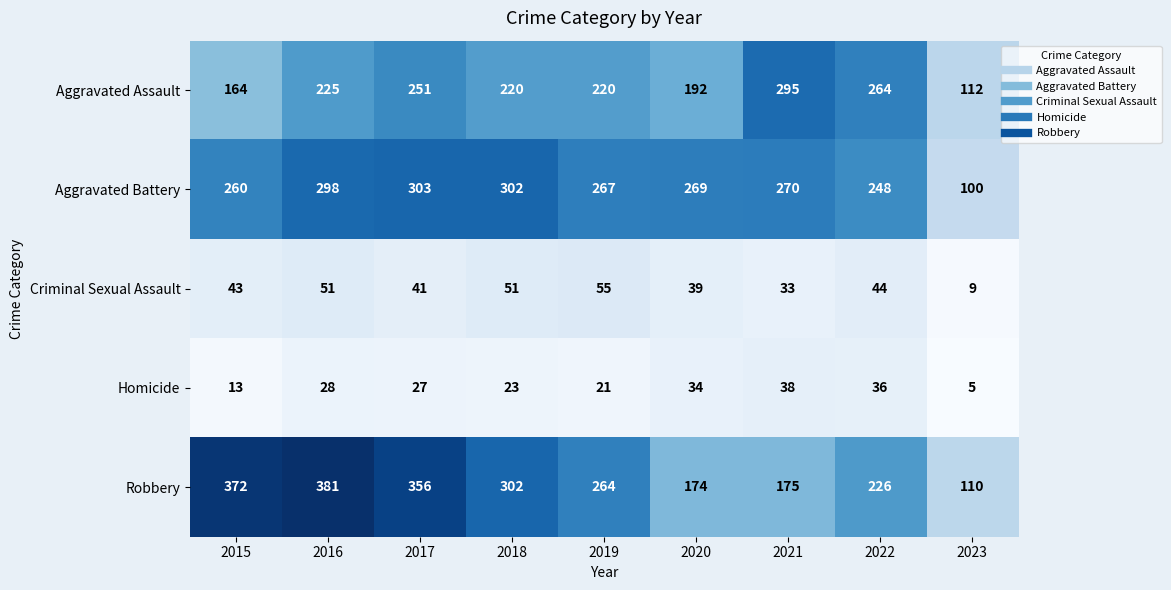

Where does the Aggravated Battery series first go above 269?

2016